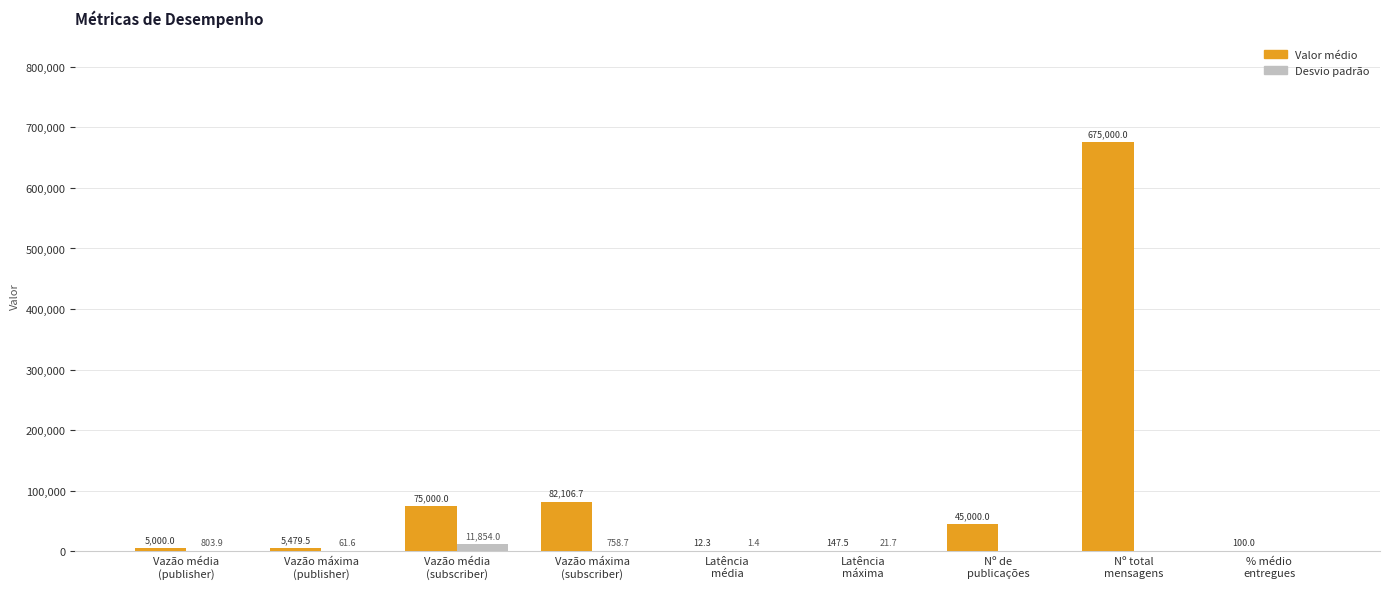

Which series has the largest total across all categories?

Valor médio